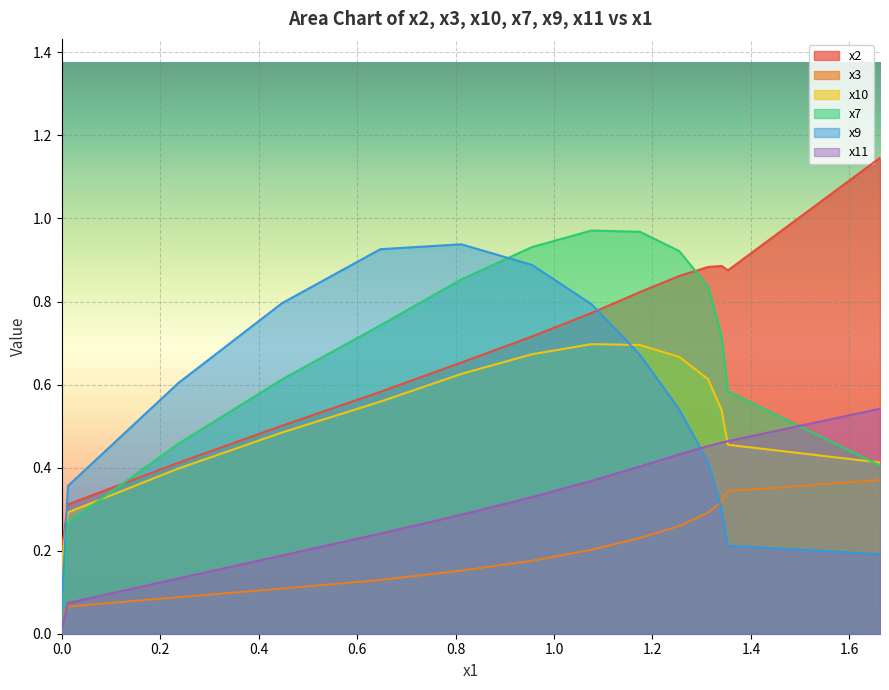

List the series in order of their peak value, highest first.

x2, x7, x9, x10, x11, x3